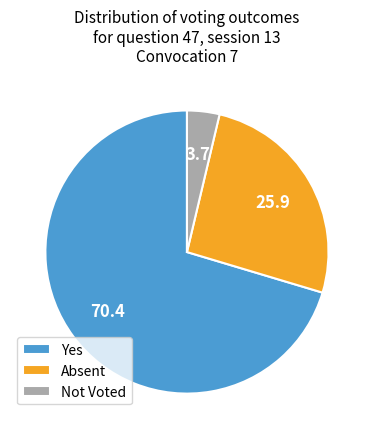

How many segments does this pie chart have?

3